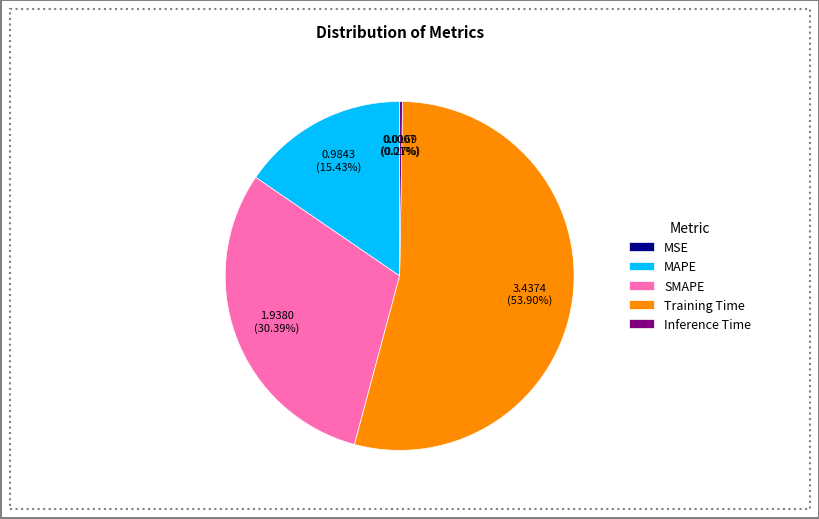

Is there any slice that represents more than half of the pie?

Yes